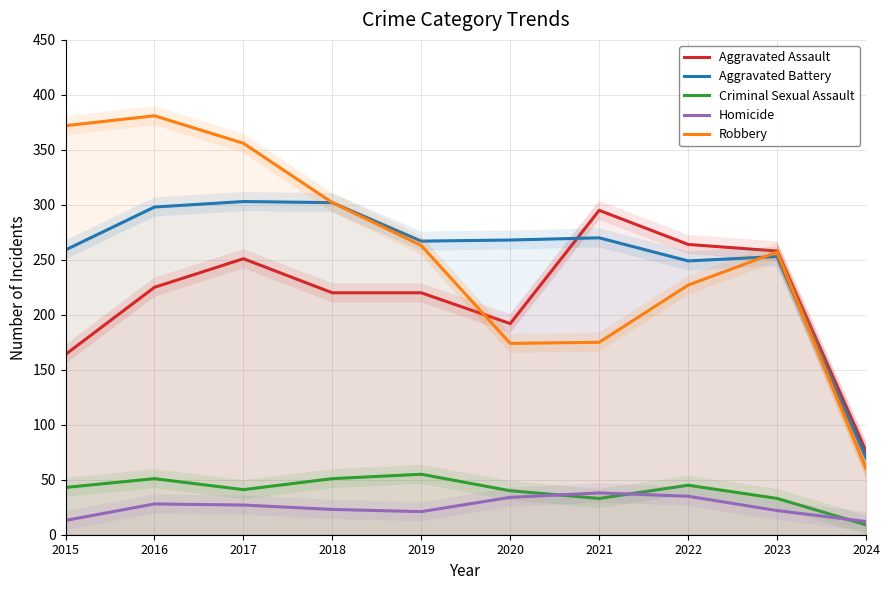

Which series ends up on top after the final intersection of Aggravated Battery and Robbery?

Aggravated Battery